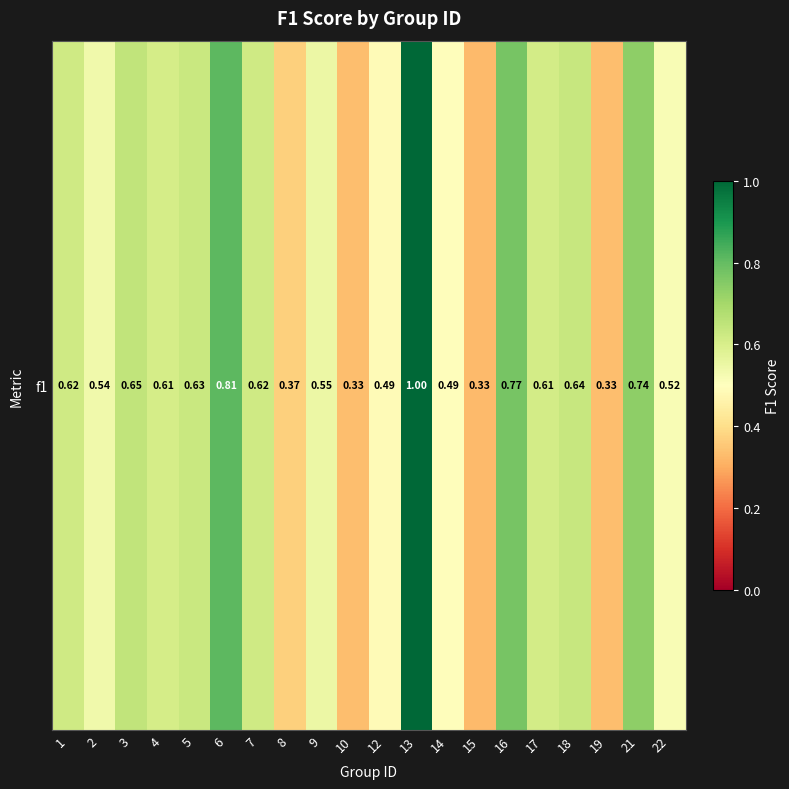

What is the difference between the second highest and minimum values?

0.5